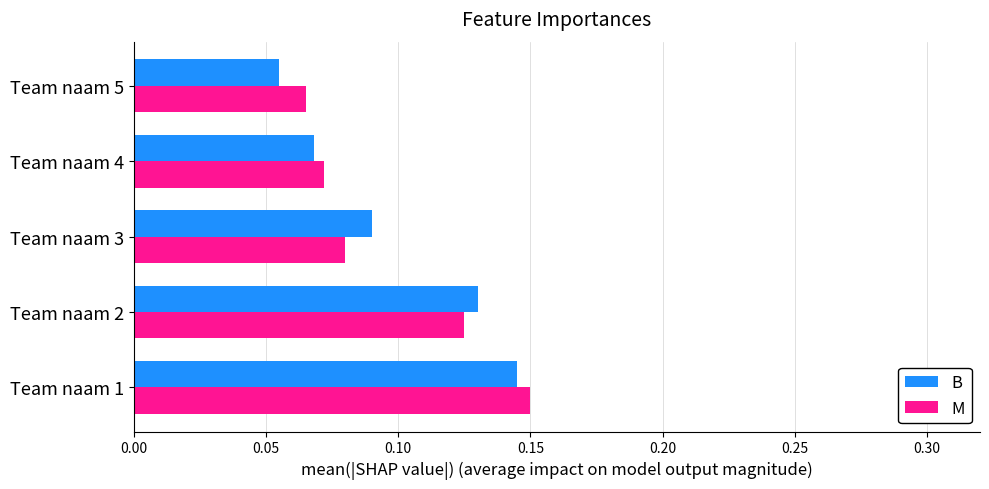

At which category is the sum across all series the highest?

Team naam 1